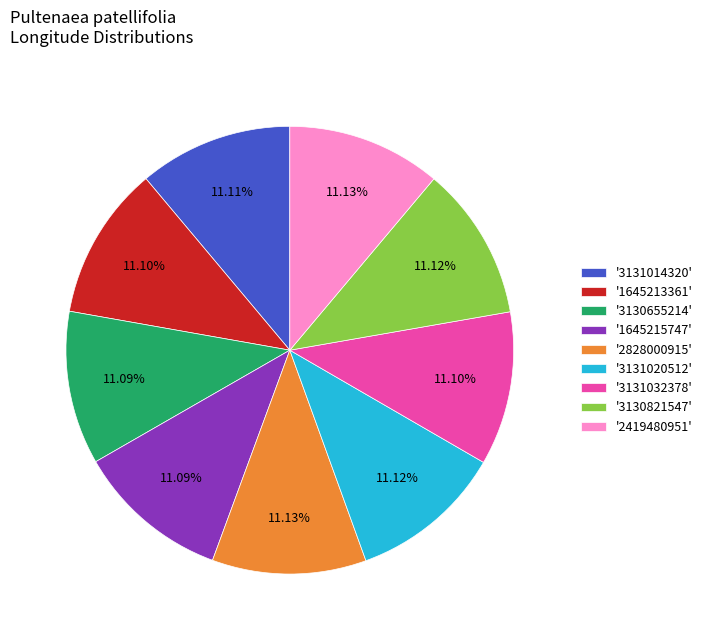

What is the ratio of the value at '2828000915' to the value at '3130821547'?

1.0